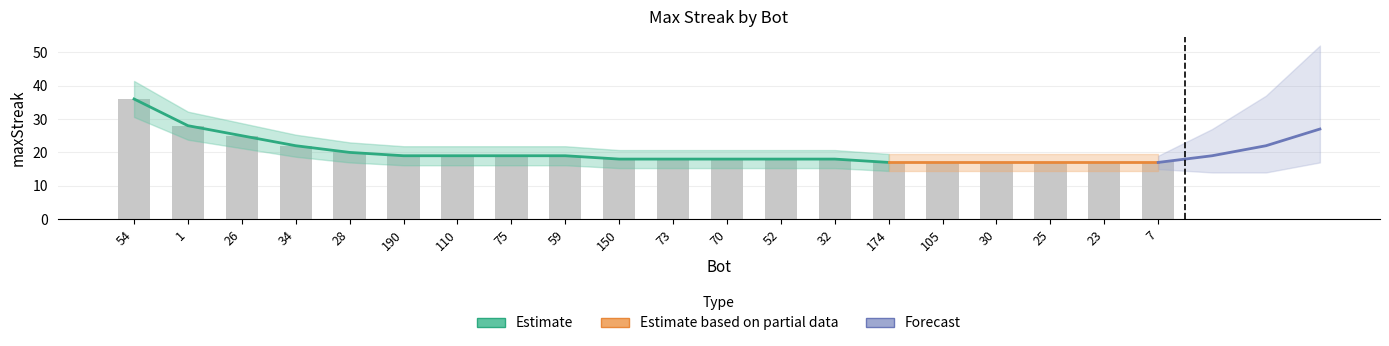

What is the smallest value displayed?

17